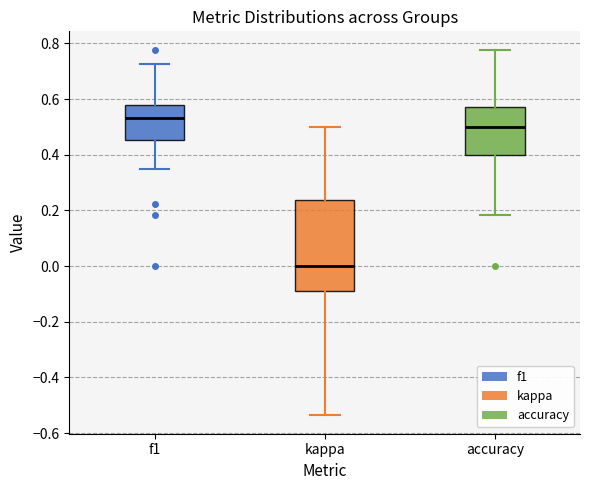

Reading left to right, transcribe this box plot: for each box, give where its median line is, the range the box spans, and where its two whiskers end, as read against the y-axis. The values are not printed on the chart, so give them approximately, as read against the axis.

f1: median 0.54, box 0.46 to 0.58, whiskers 0.34 to 0.72
kappa: median 0.00, box -0.10 to 0.24, whiskers -0.54 to 0.50
accuracy: median 0.50, box 0.40 to 0.58, whiskers 0.18 to 0.78